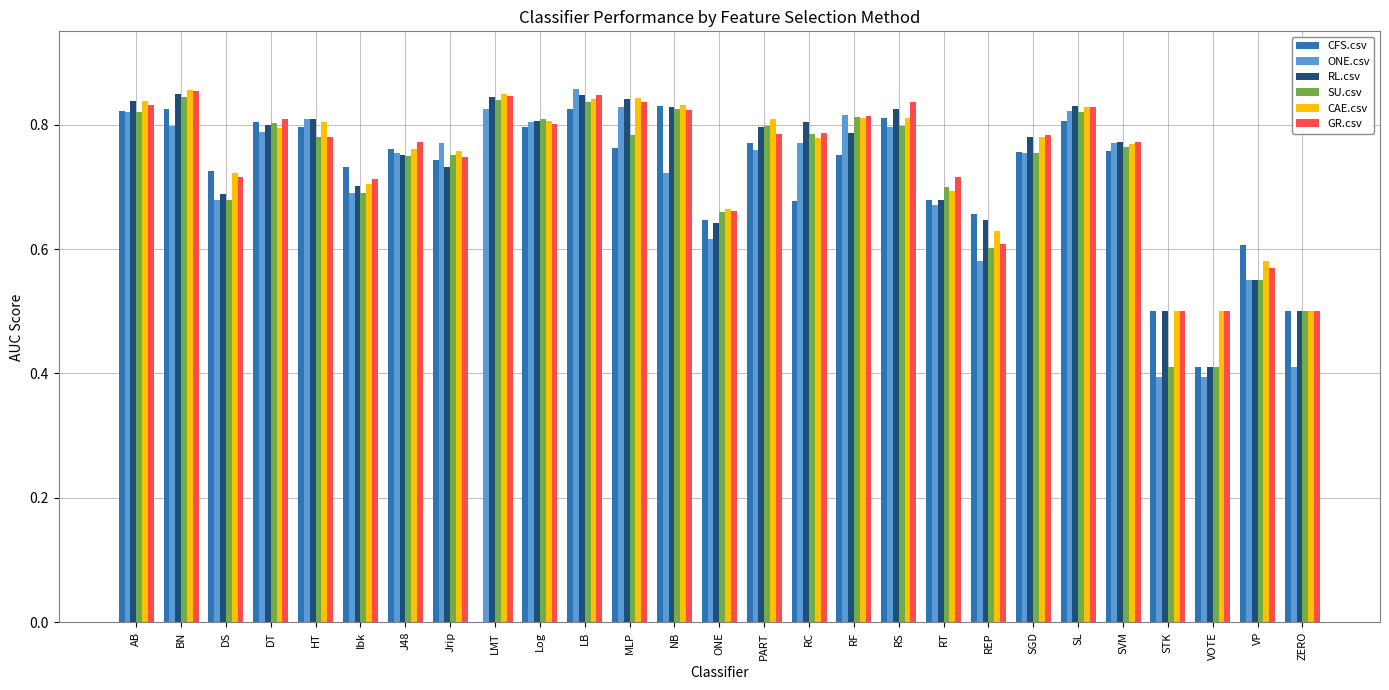

The value of ONE.csv at DT is 1.1. True or false?

False